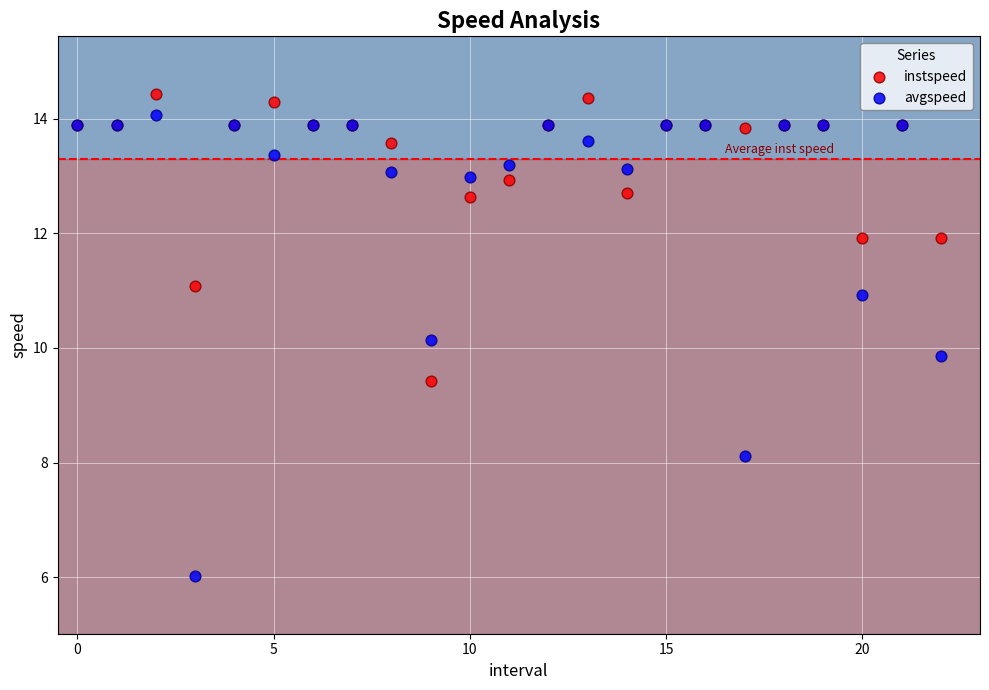

Which series has the widest spread of Y values?

avgspeed